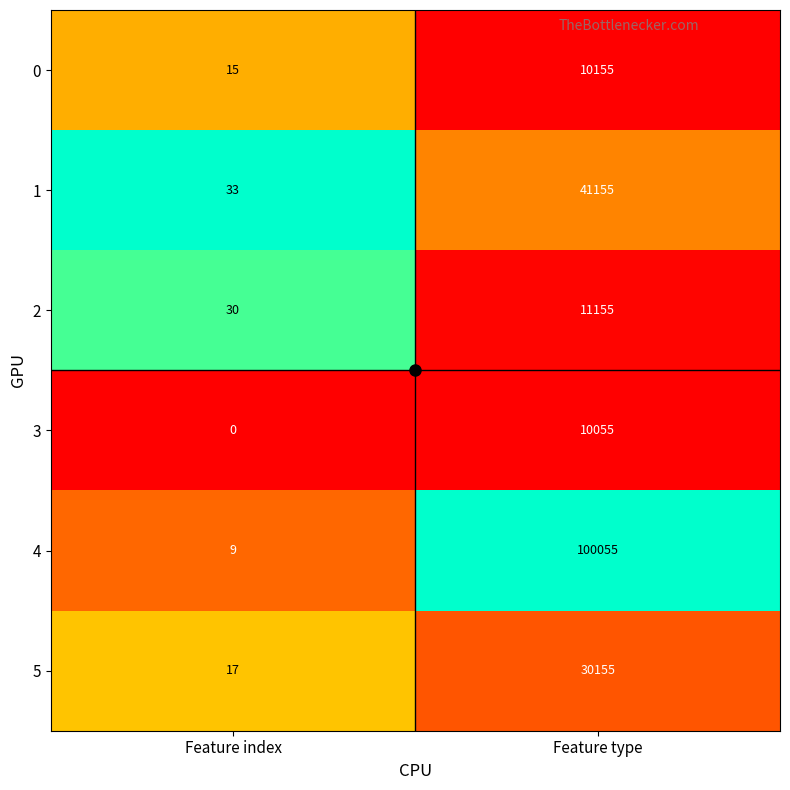

At which category is the sum across all series the highest?

Feature type